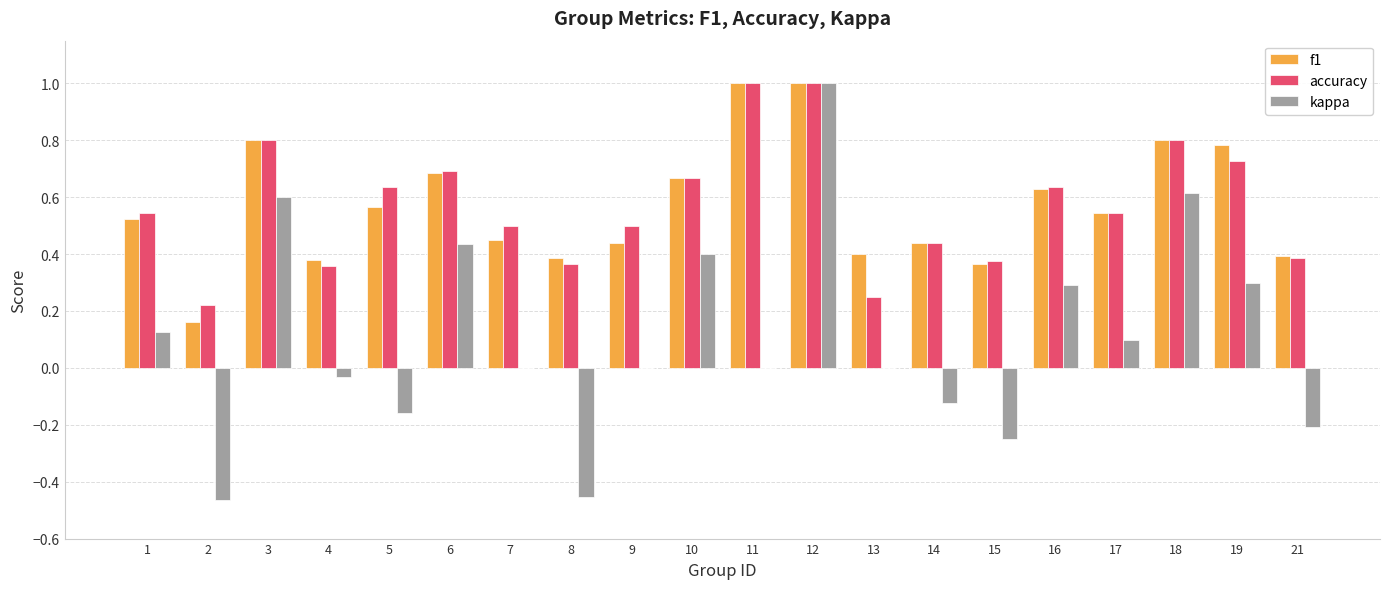

What is the maximum value shown in the chart?

1.0